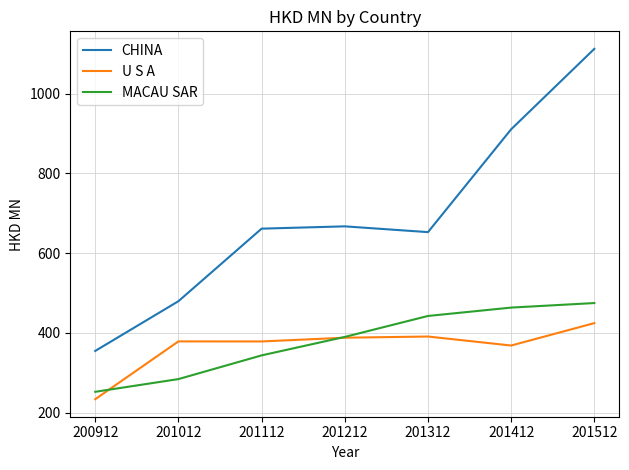

What are all the series names shown in the legend?

CHINA, U S A, MACAU SAR